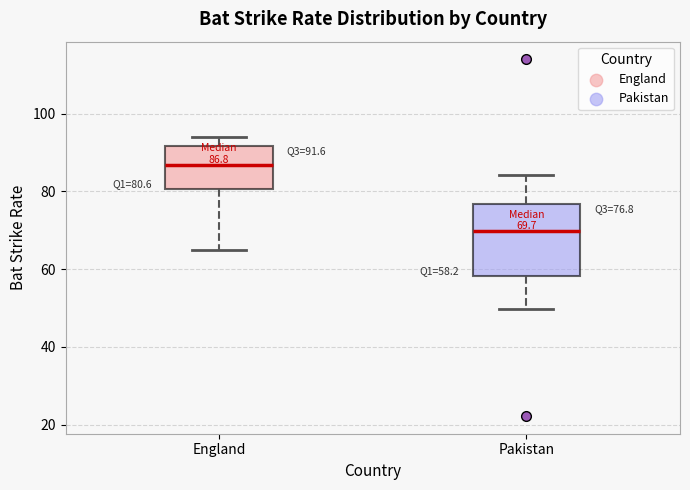

Which box's median line is the highest?

England